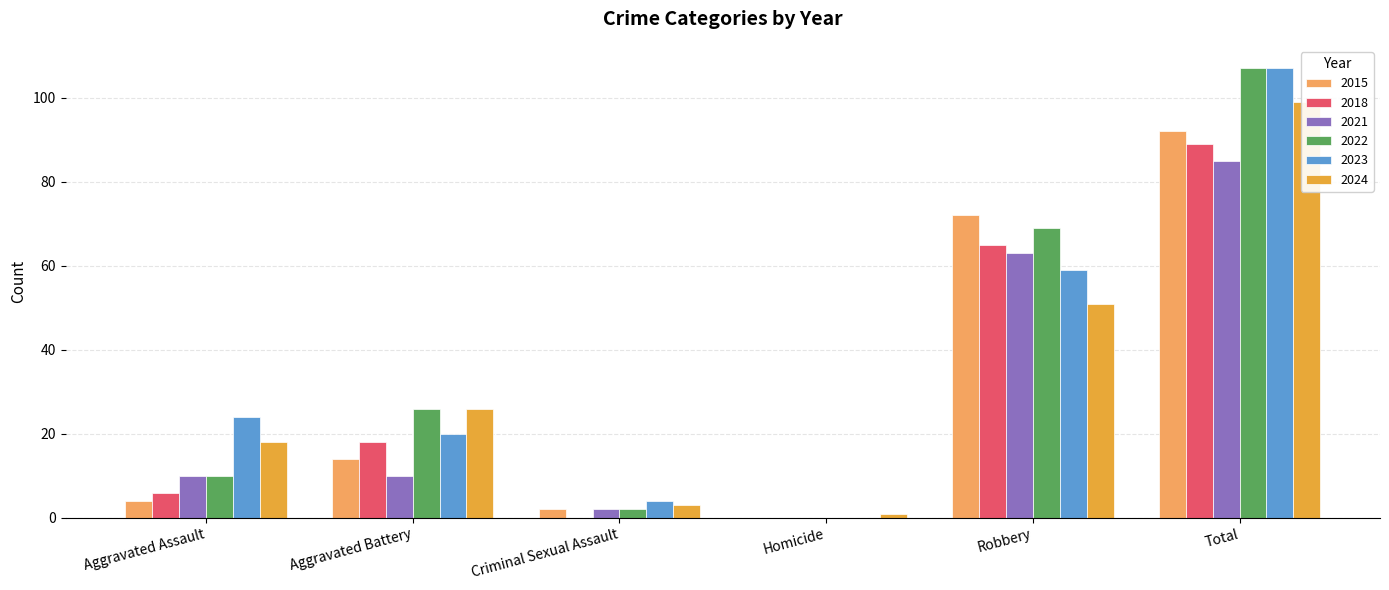

Which series changed the most between Aggravated Battery and Homicide?

2022